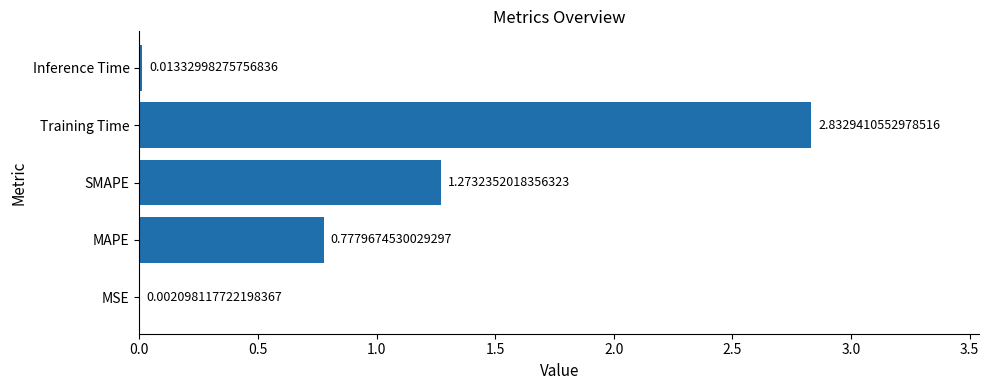

What is the change in value from Training Time to Inference Time?

-2.8